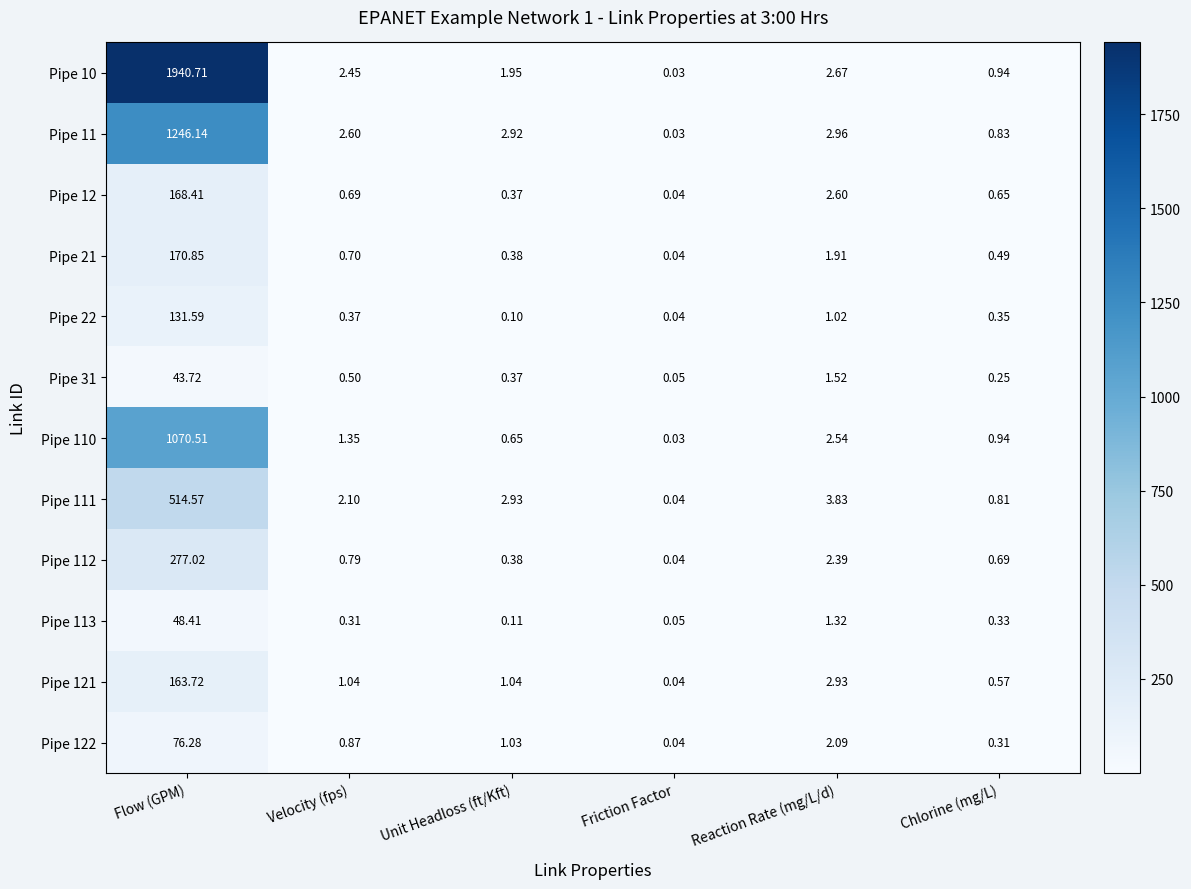

At which category is the sum across all series the highest?

Flow (GPM)